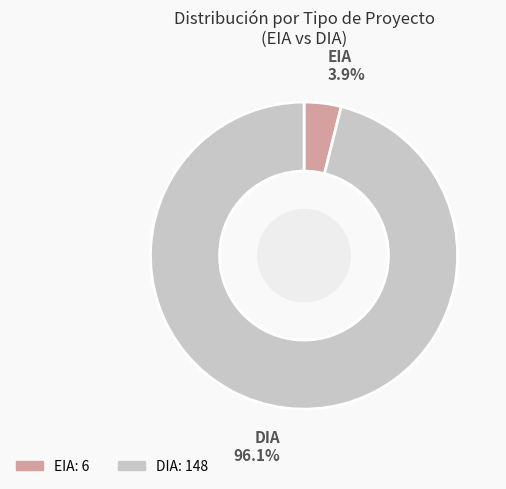

Rank the categories by value from lowest to highest.

EIA, DIA